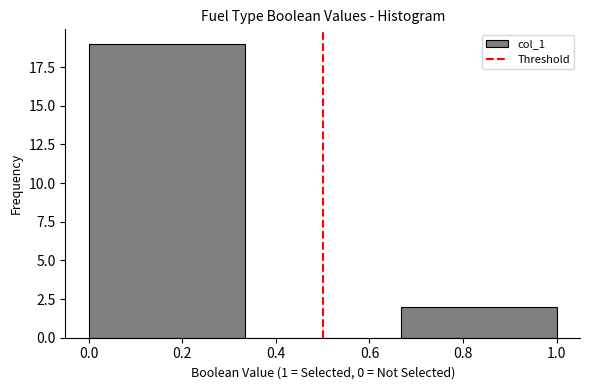

What is the height of the bar covering 0.00 to 0.34 on the x-axis? Neither the bar edges nor the heights are printed on the chart, so give them approximately, as read against the axes.

19